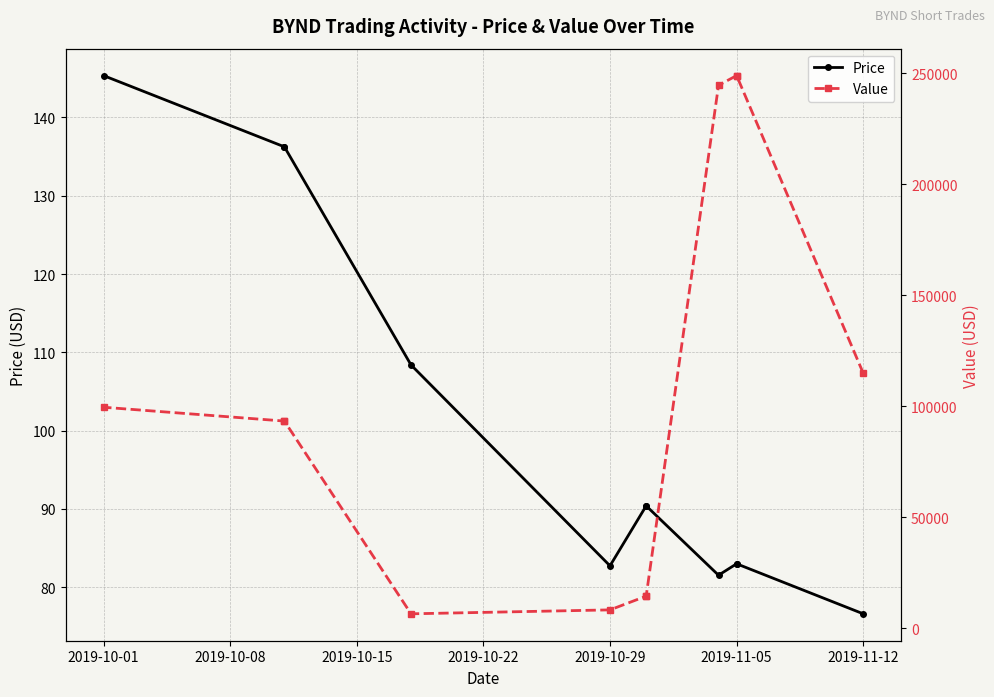

True or false: Value and Price cross at least once.

False